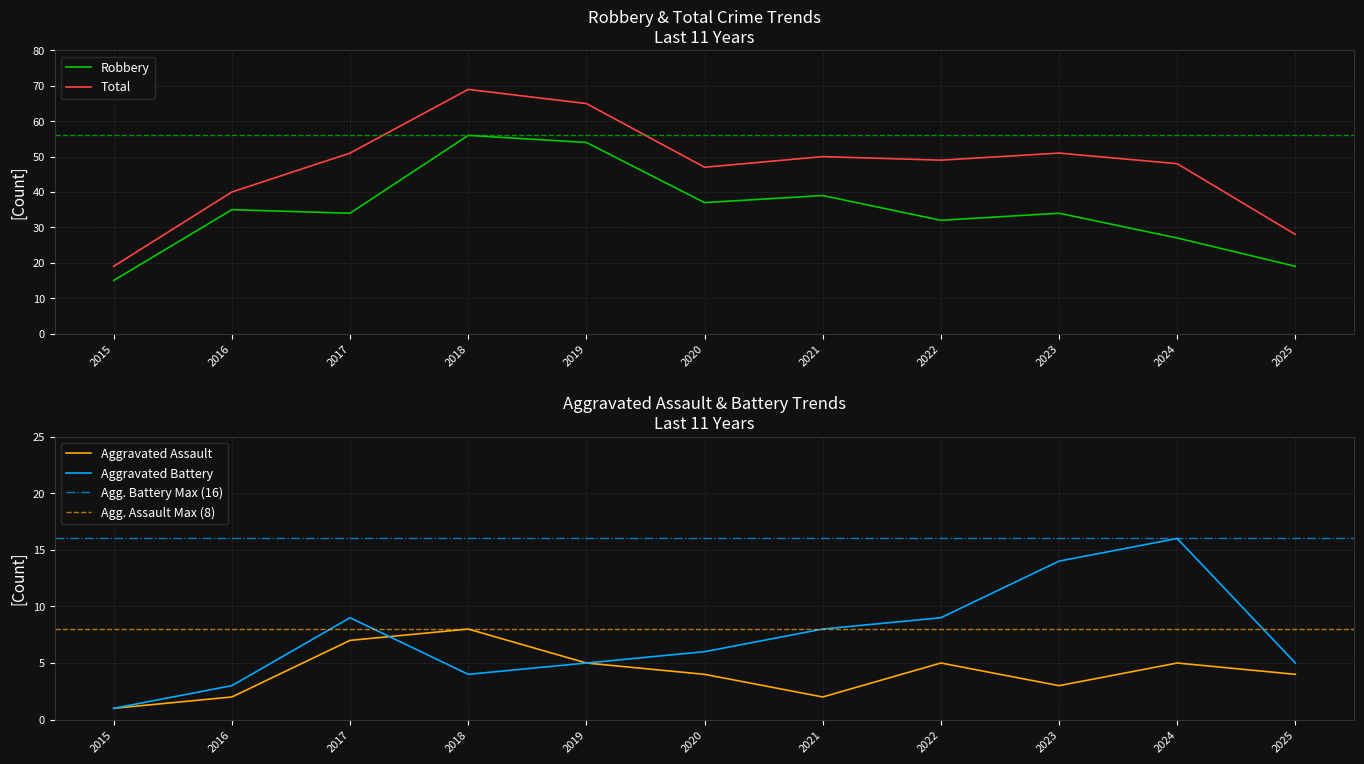

Is the value of Aggravated Assault at 2024 greater than the value of Total at 2018?

No